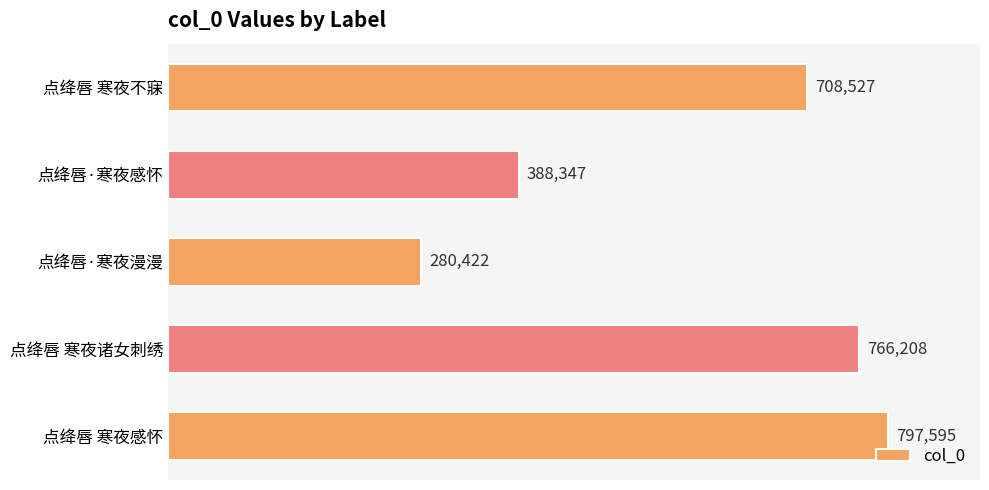

At which label is the value closest to 539008?

点绛唇·寒夜感怀